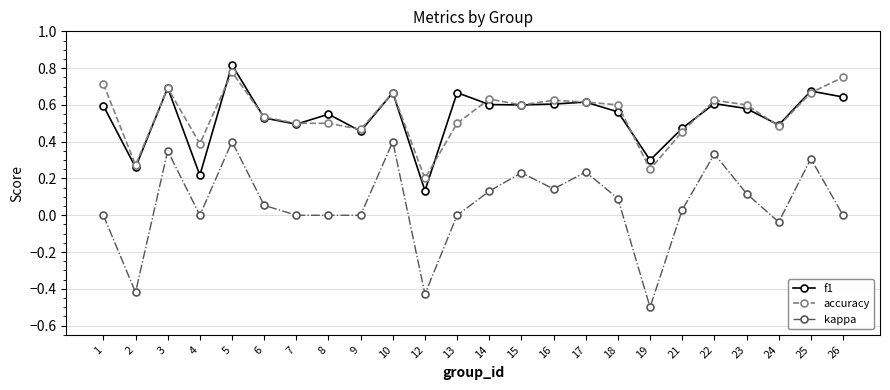

Count the number of categories in the chart.

24